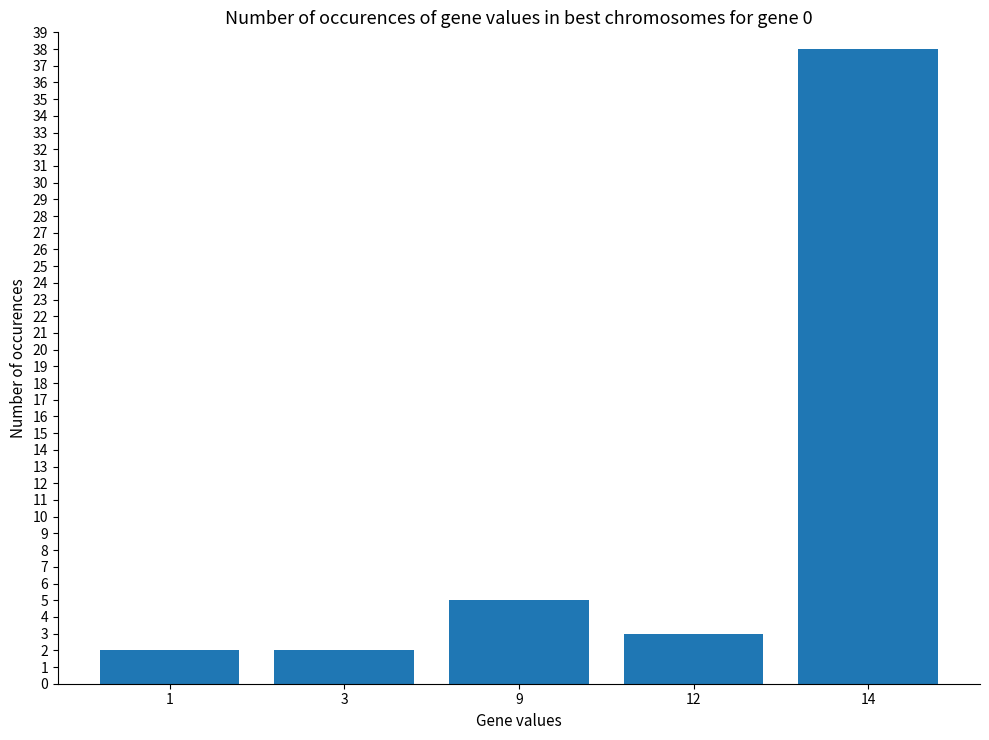

How many bars are there in total?

5